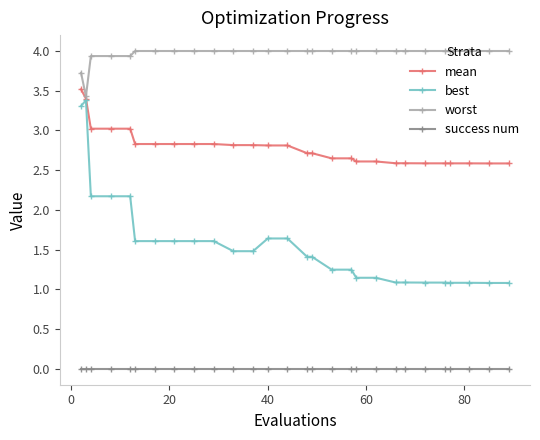

At how many categories does at least one series exceed 0?

28